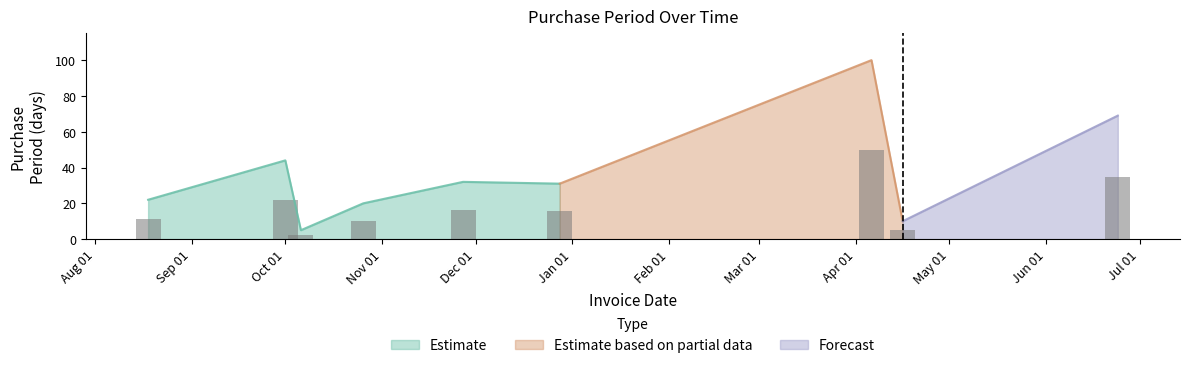

At which label does the data first exceed 31?

2015-10-01